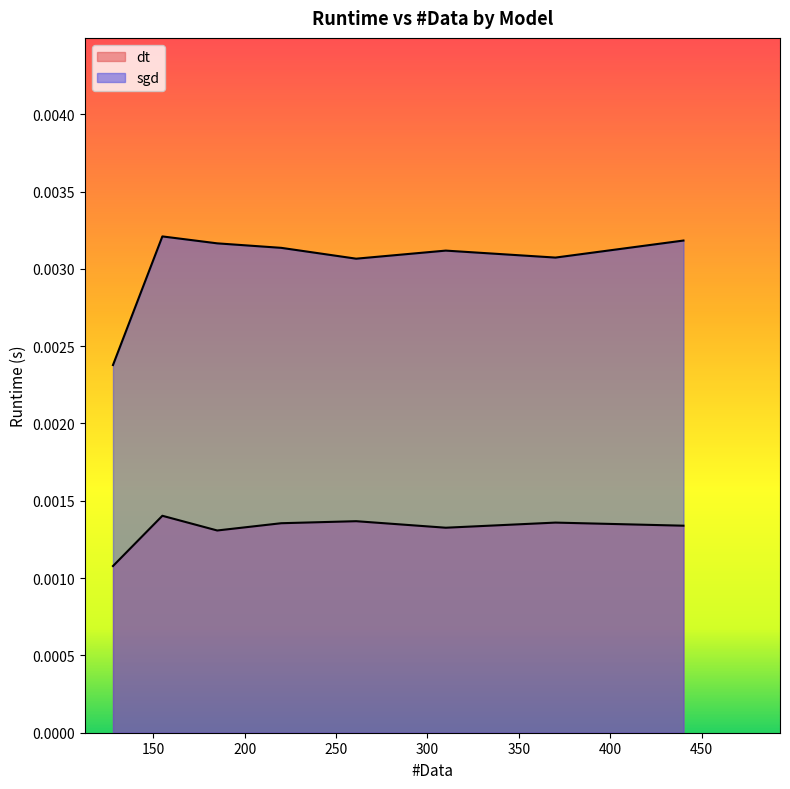

True or false: sgd has a value of 0.0 at 261.

False